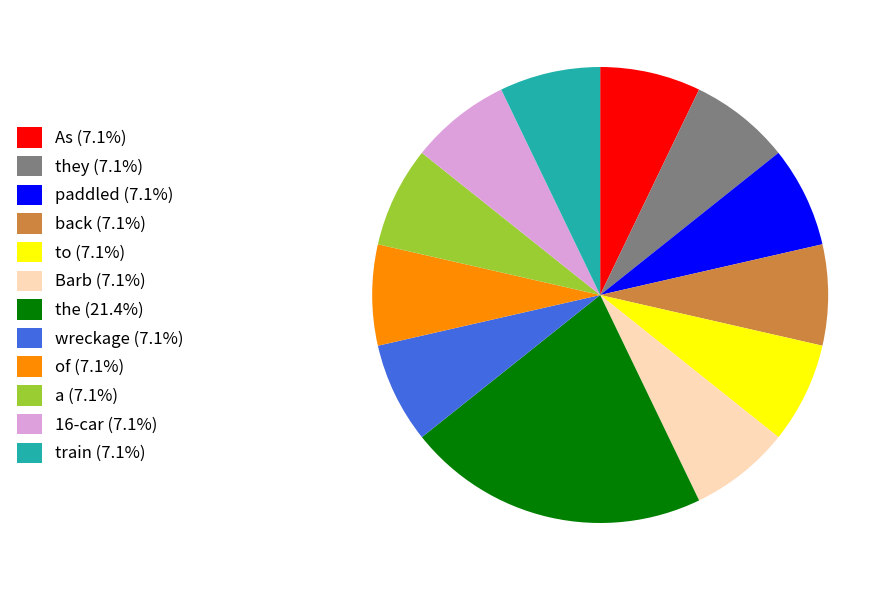

Combined, do a (7.1%) and the (21.4%) account for over 50%?

No